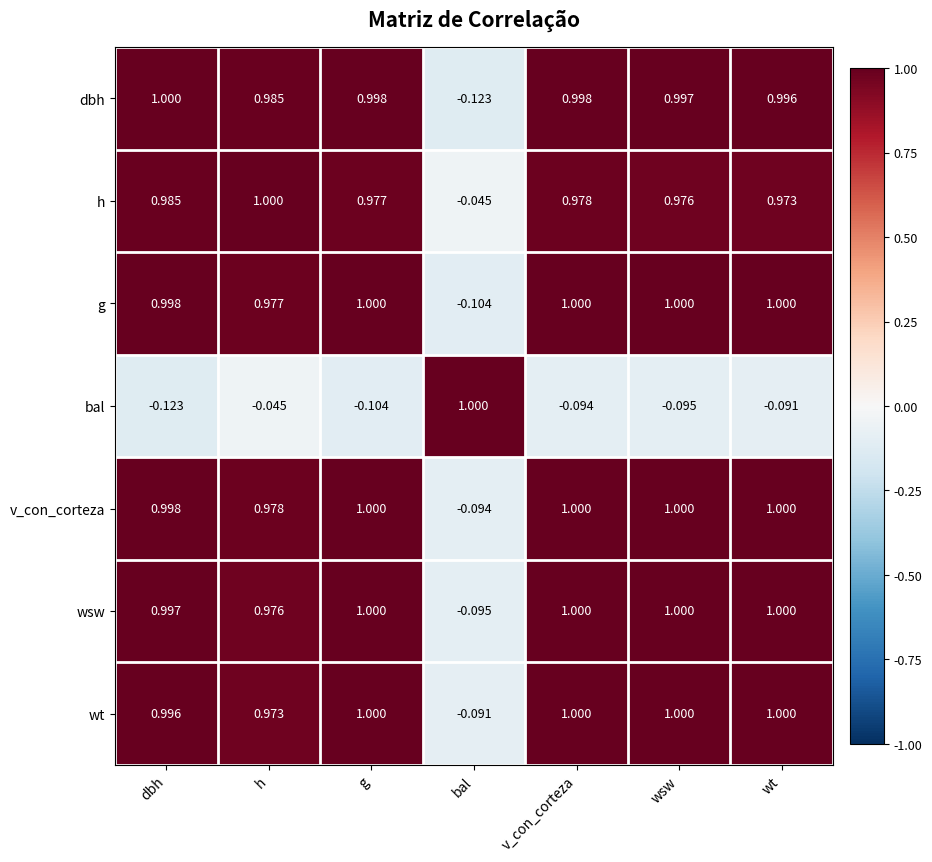

At which label does v_con_corteza reach its minimum?

bal